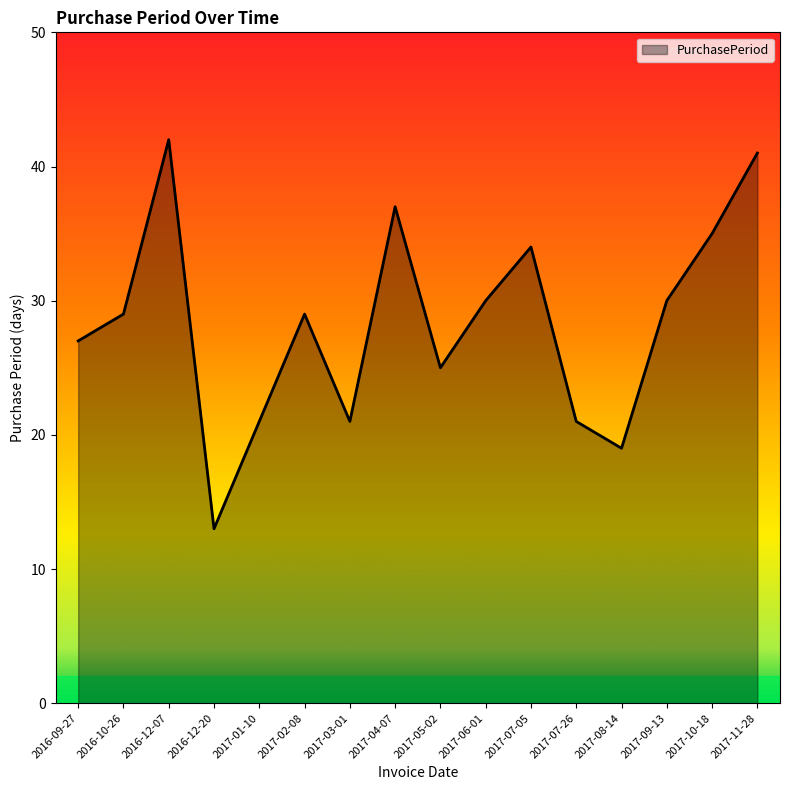

Is it true that the value at 2016-12-20 is 19?

False